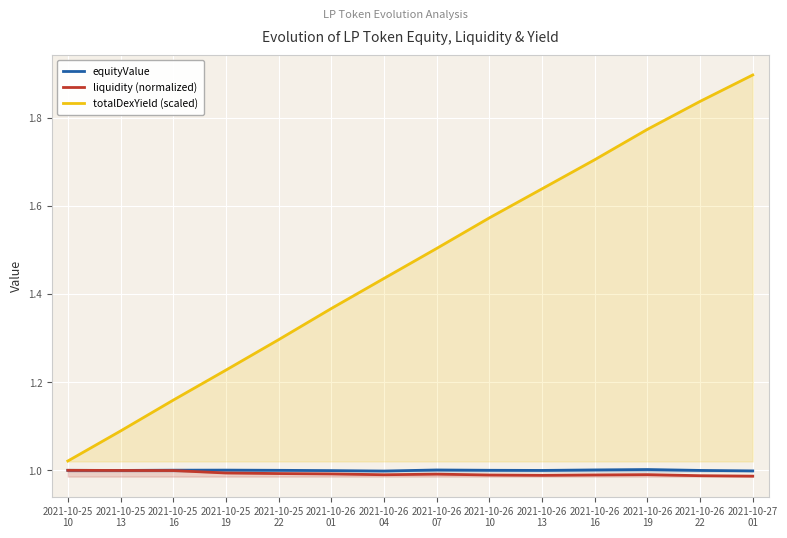

Which series has the widest spread of values?

totalDexYield (scaled)